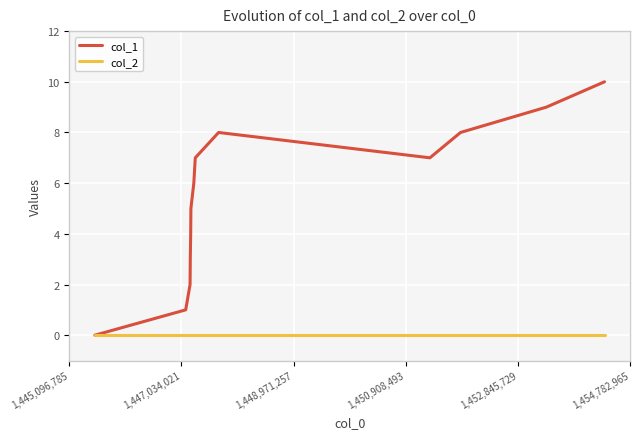

Which series has the widest spread of values?

col_1